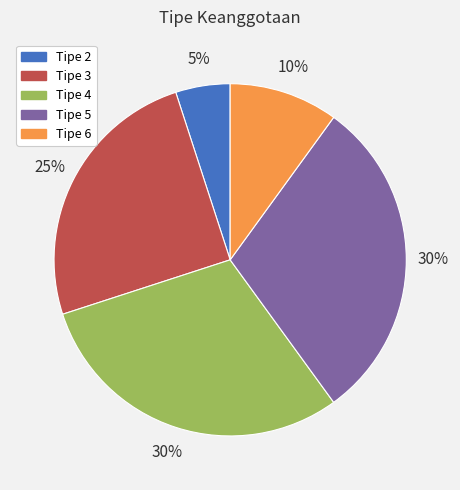

To the nearest percent, what portion does Tipe 6 represent?

10%